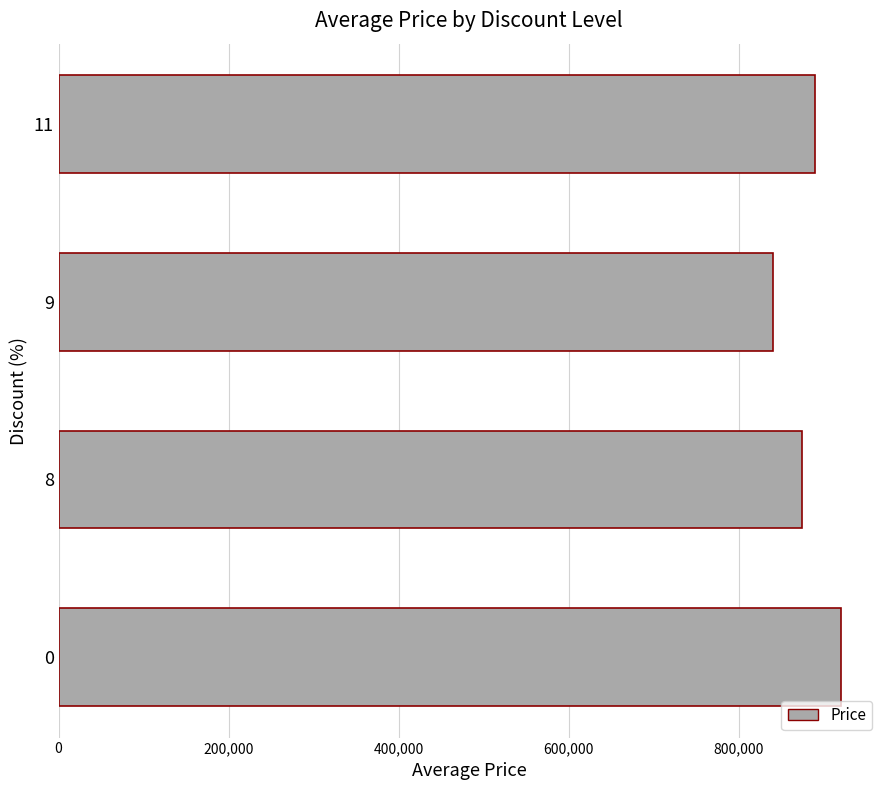

What is the average value?

880975